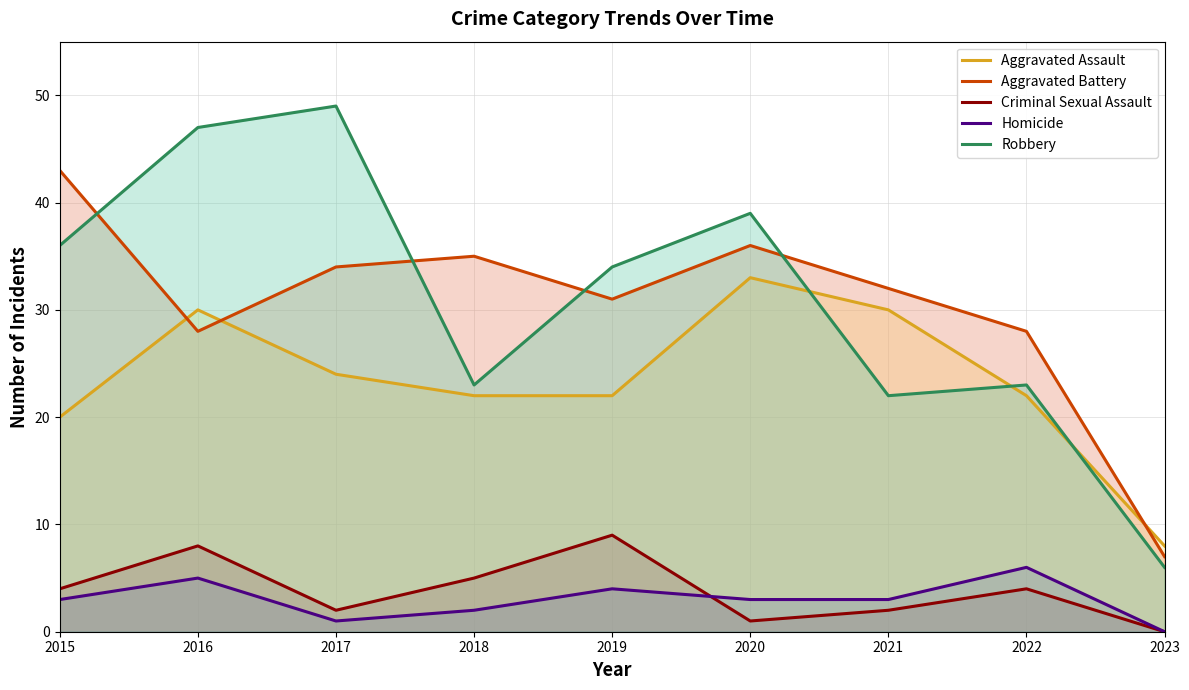

How many data points in Criminal Sexual Assault are above 4?

3